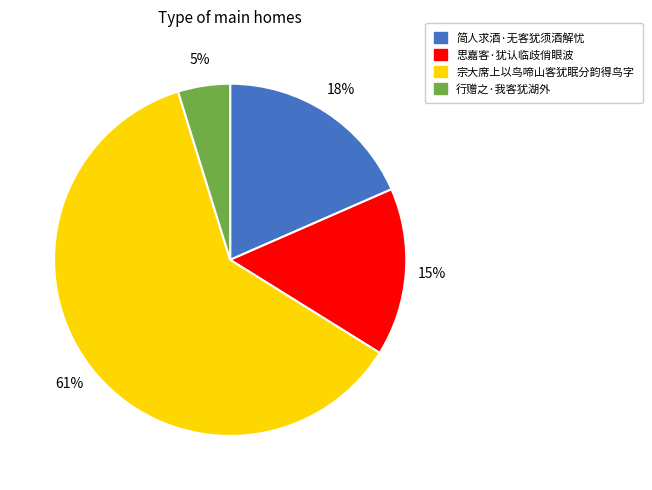

How many slices are in this pie chart?

4